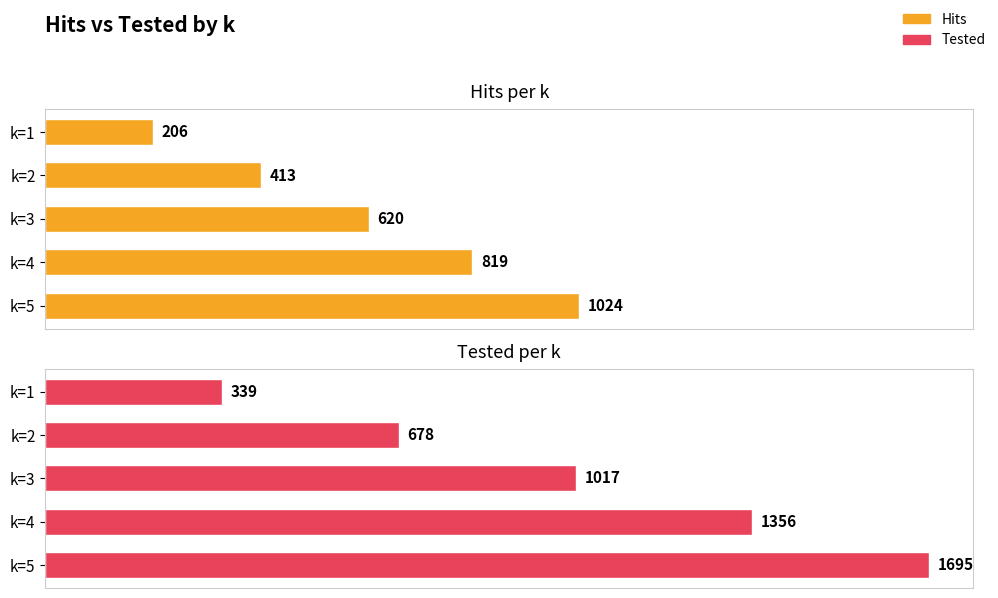

Are the bars grouped side by side (vs. stacked)?

Yes